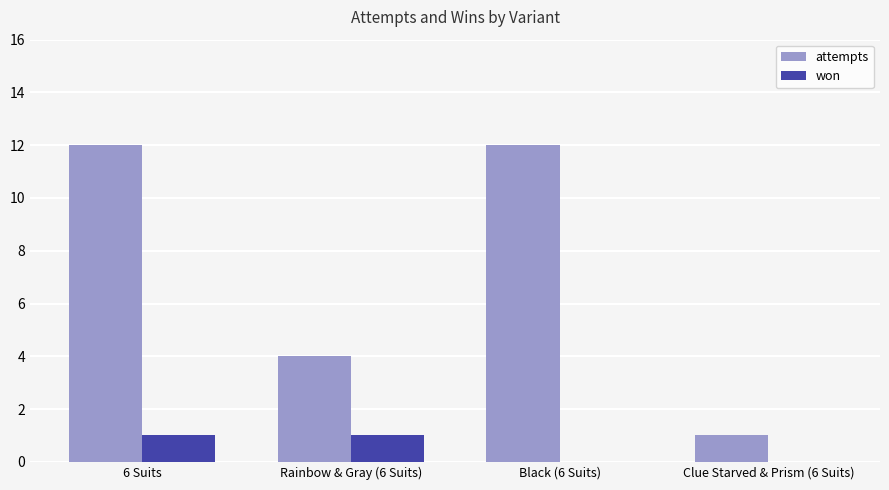

What is the greatest value displayed?

12